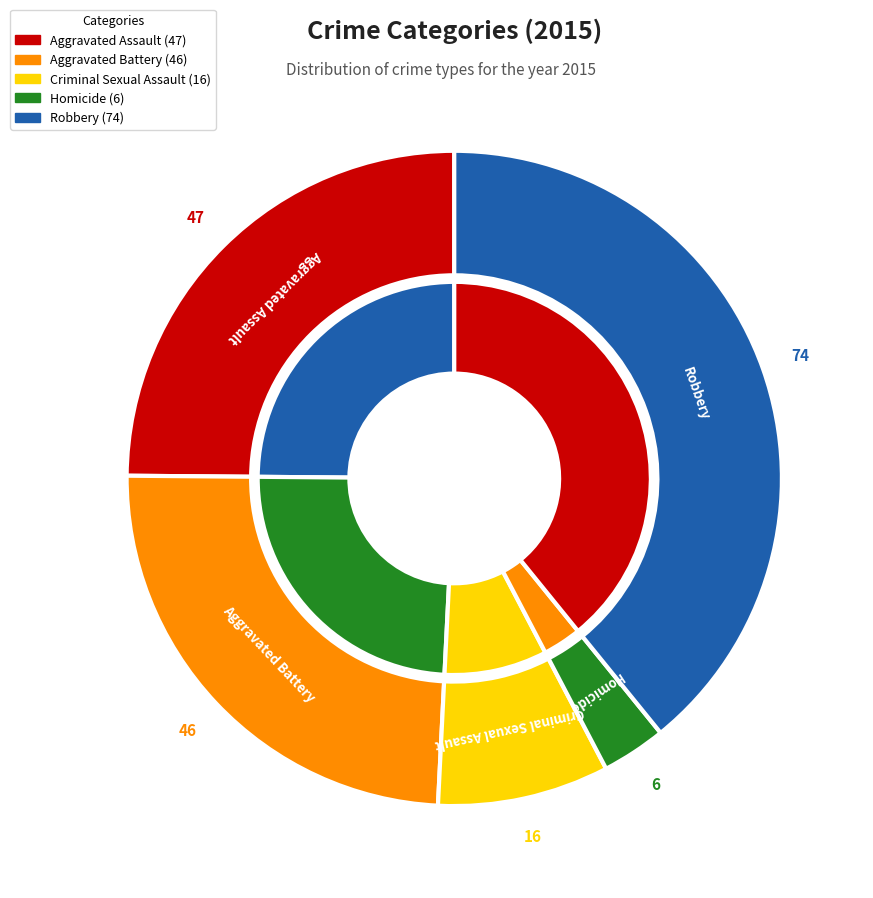

How many slices are in this pie chart?

5